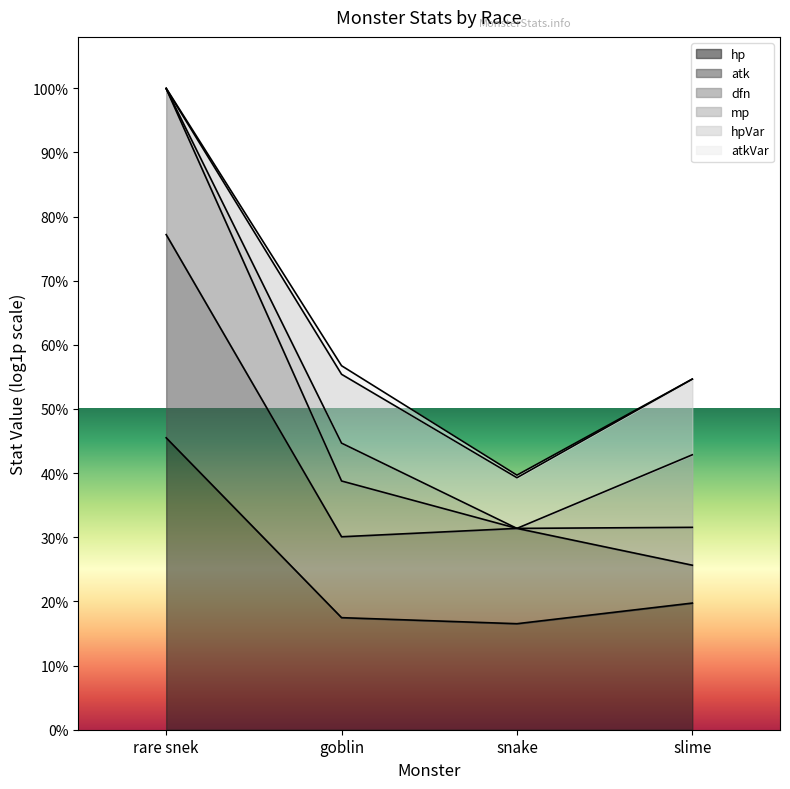

What are all the series names shown in the legend?

hp, atk, dfn, mp, hpVar, atkVar